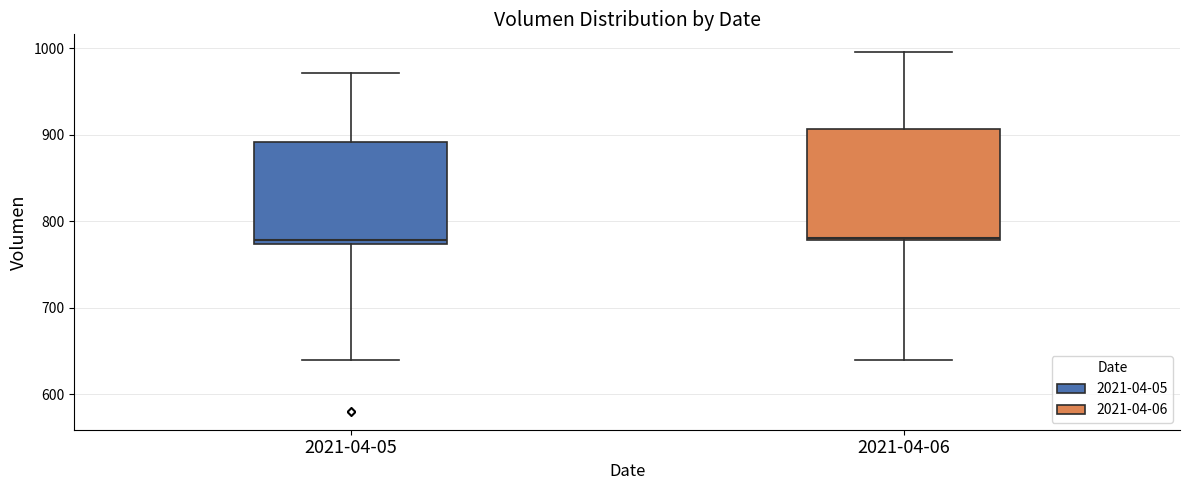

Which box is the tallest, from its lower edge to its upper edge?

2021-04-06